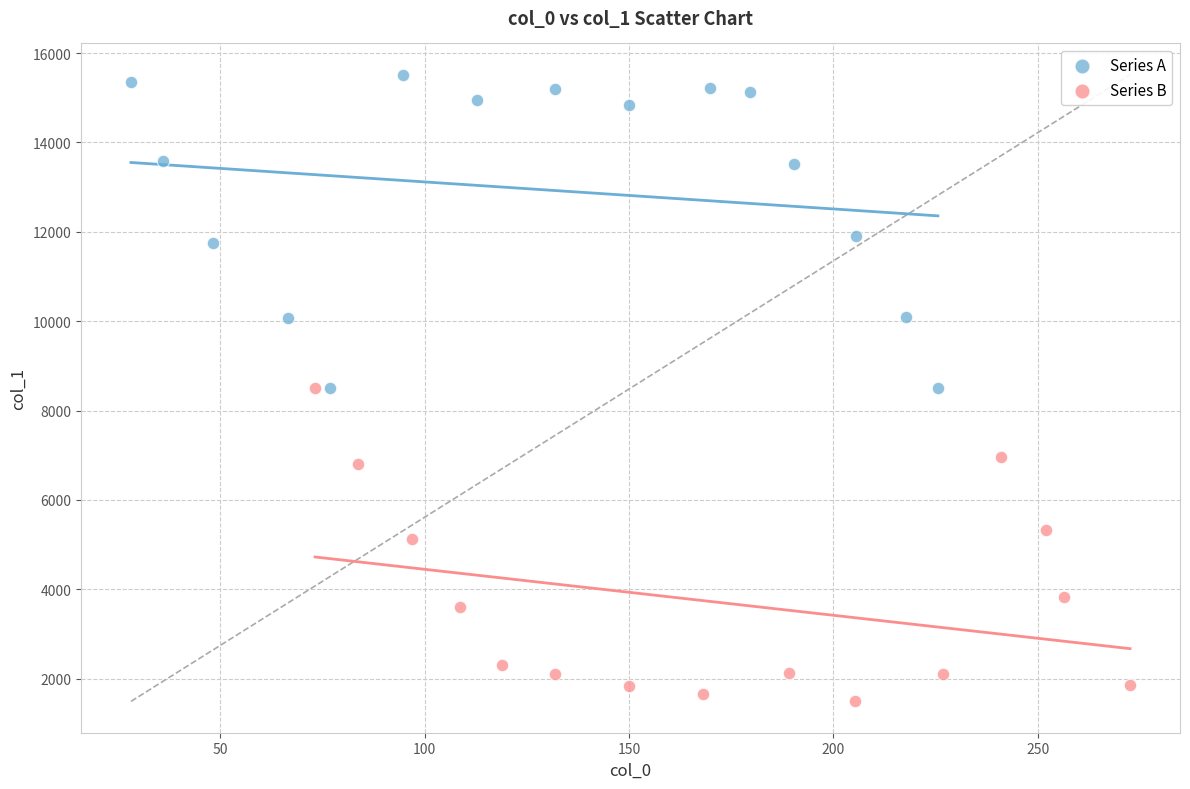

What are all the series names shown in the legend?

Series A, Series B